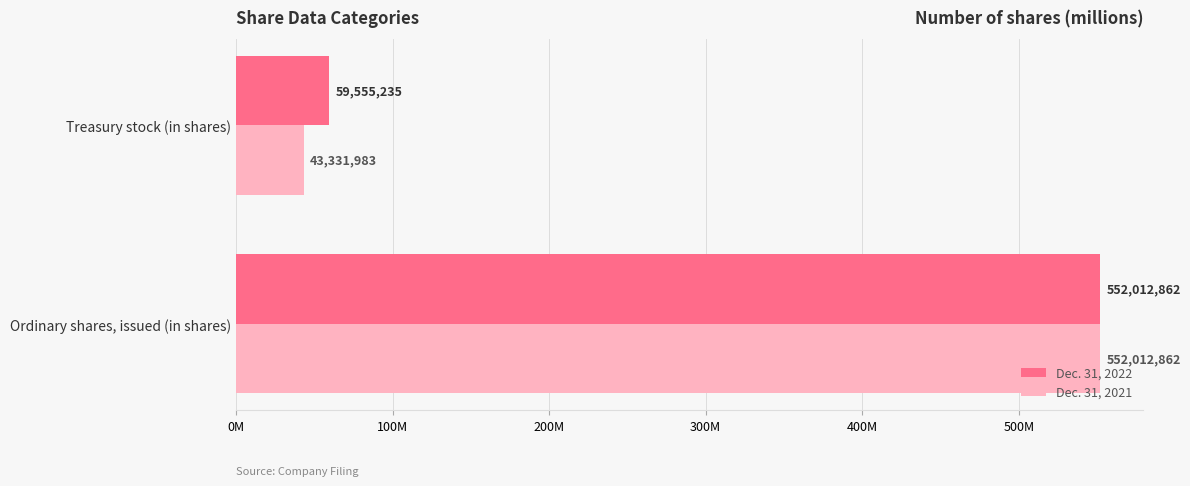

At which label does Dec. 31, 2021 reach its minimum?

Treasury stock (in shares)